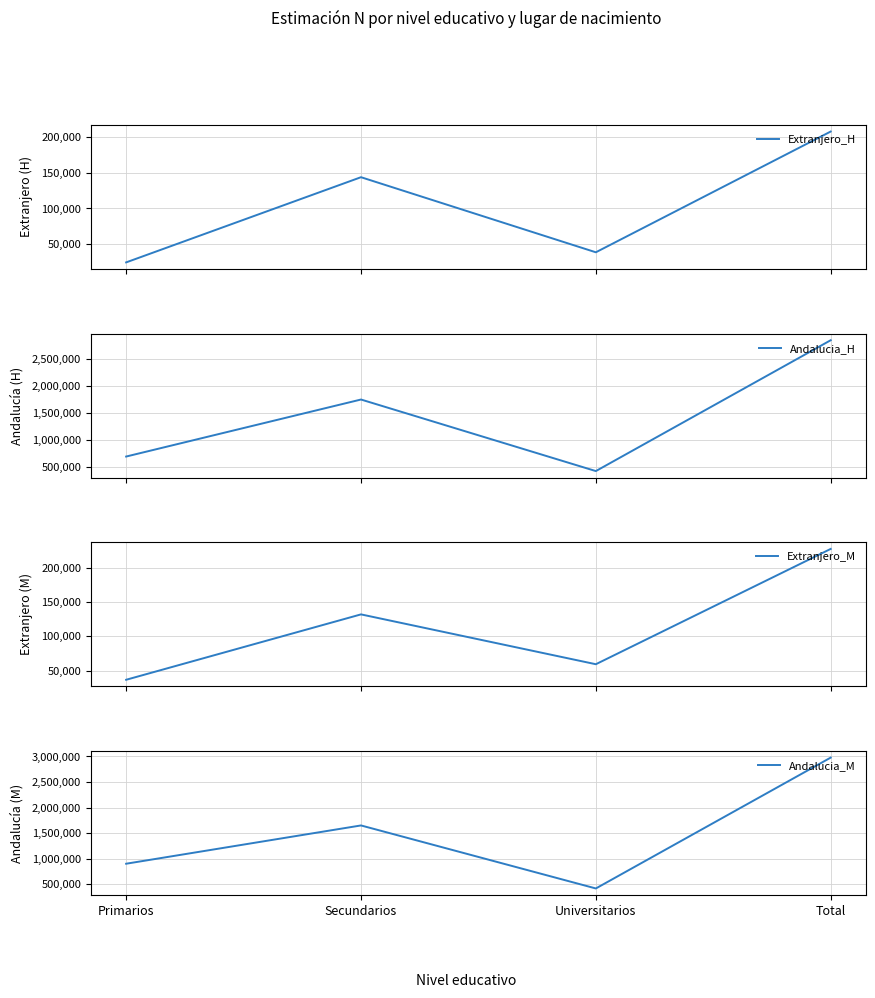

Count the number of data series in this chart.

4